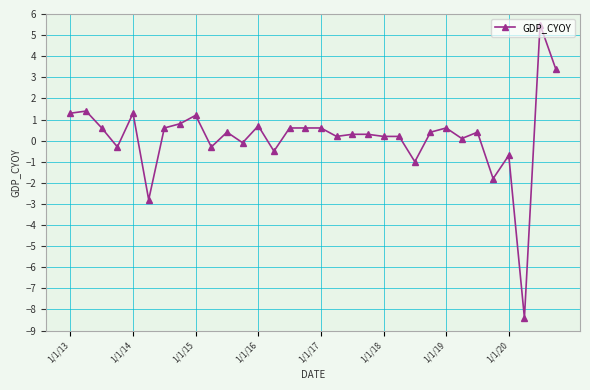

How many values are below zero?

9